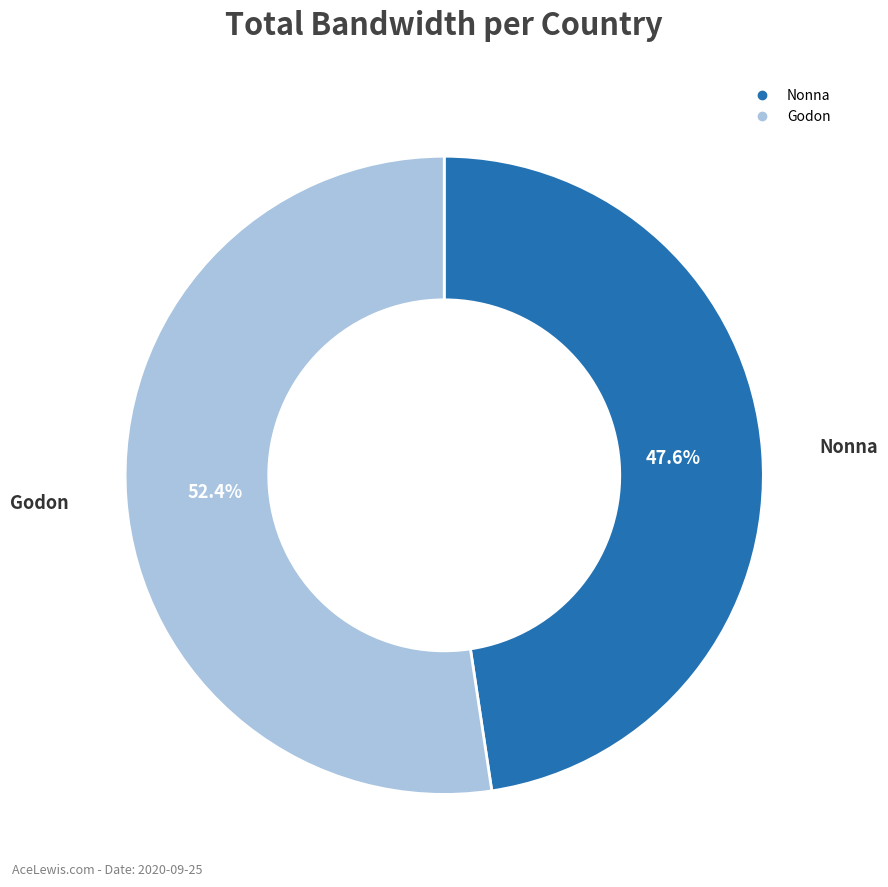

Combined, what portion of the pie is Godon and Nonna?

100.0%